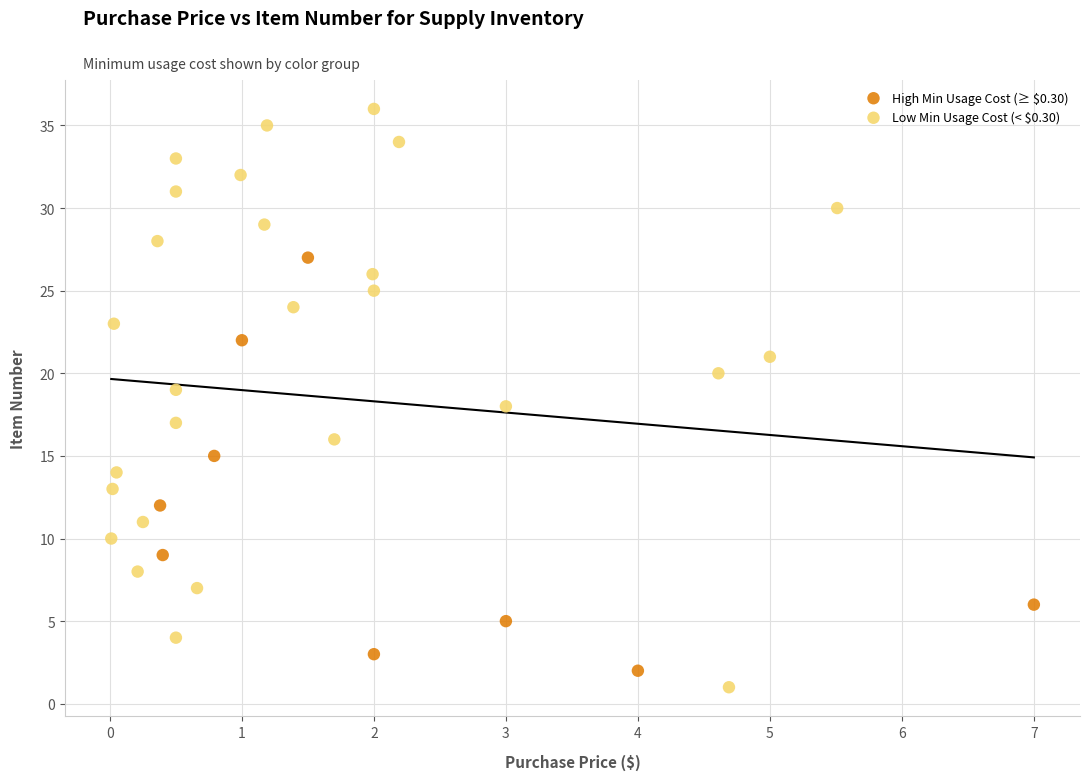

Which series has the largest Y range (max minus min)?

Low Min Usage Cost (< $0.30)